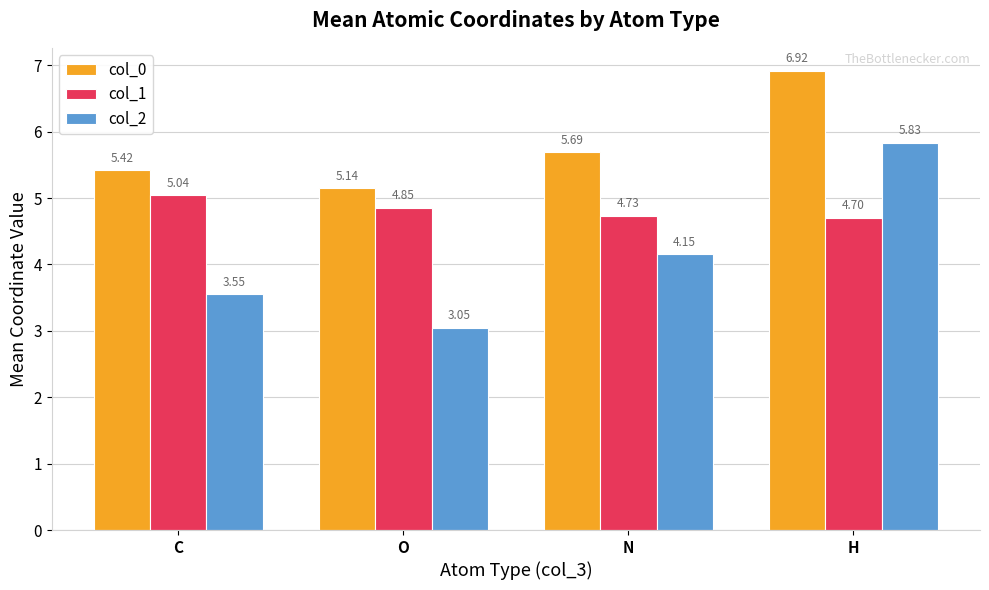

Are the bars grouped side by side (vs. stacked)?

Yes